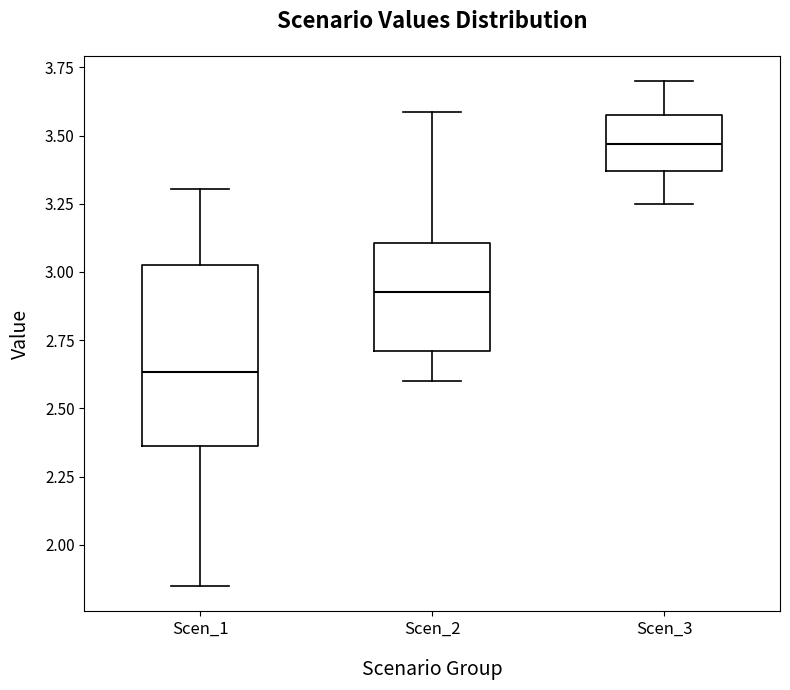

Comparing the boxes themselves (not the whiskers), which one is the tallest?

Scen_1